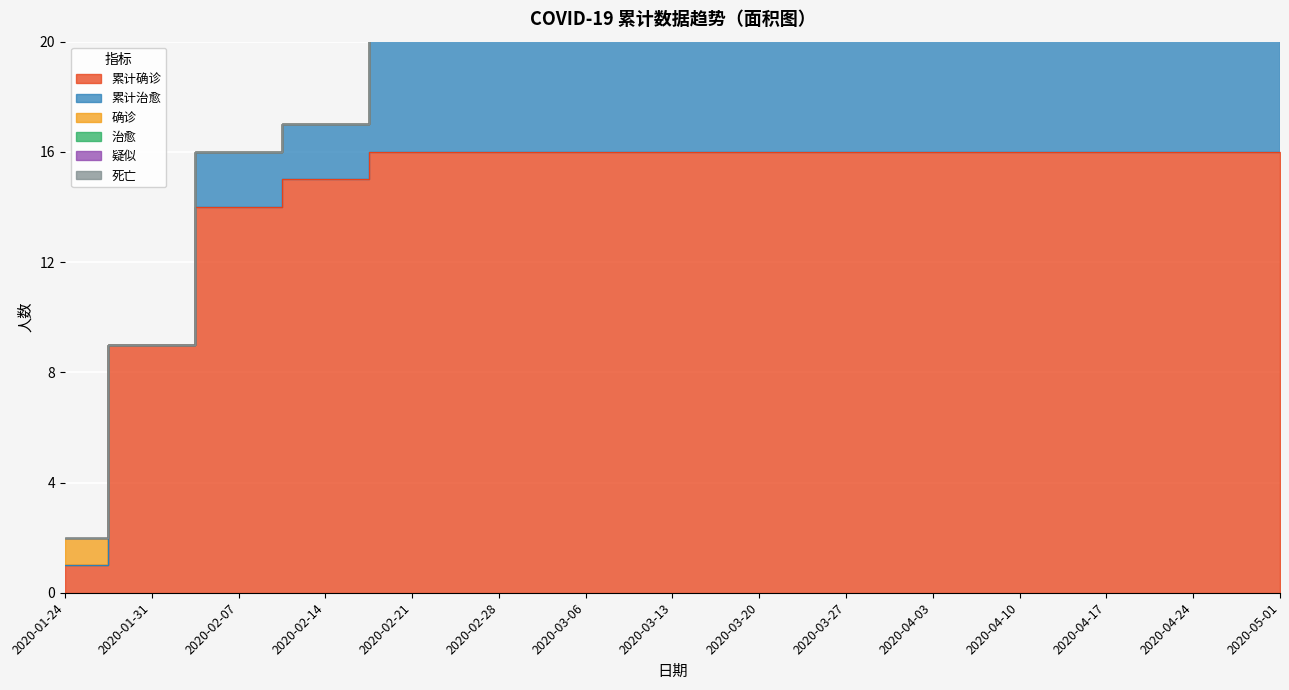

Reading left to right, what are all the values shown in this chart?

累计治愈: 0	0	2	2	9	14	15	15	15	15	15	15	16	16	16
累计确诊: 1	9	14	15	16	16	16	16	16	16	16	16	16	16	16
确诊: 1	0	0	0	0	0	0	0	0	0	0	0	0	0	0
治愈: 0	0	0	0	2	2	1	0	0	0	0	0	1	0	0
疑似: 0	0	0	0	0	0	0	0	0	0	0	0	0	0	0
死亡: 0	0	0	0	0	0	0	0	0	0	0	0	0	0	0